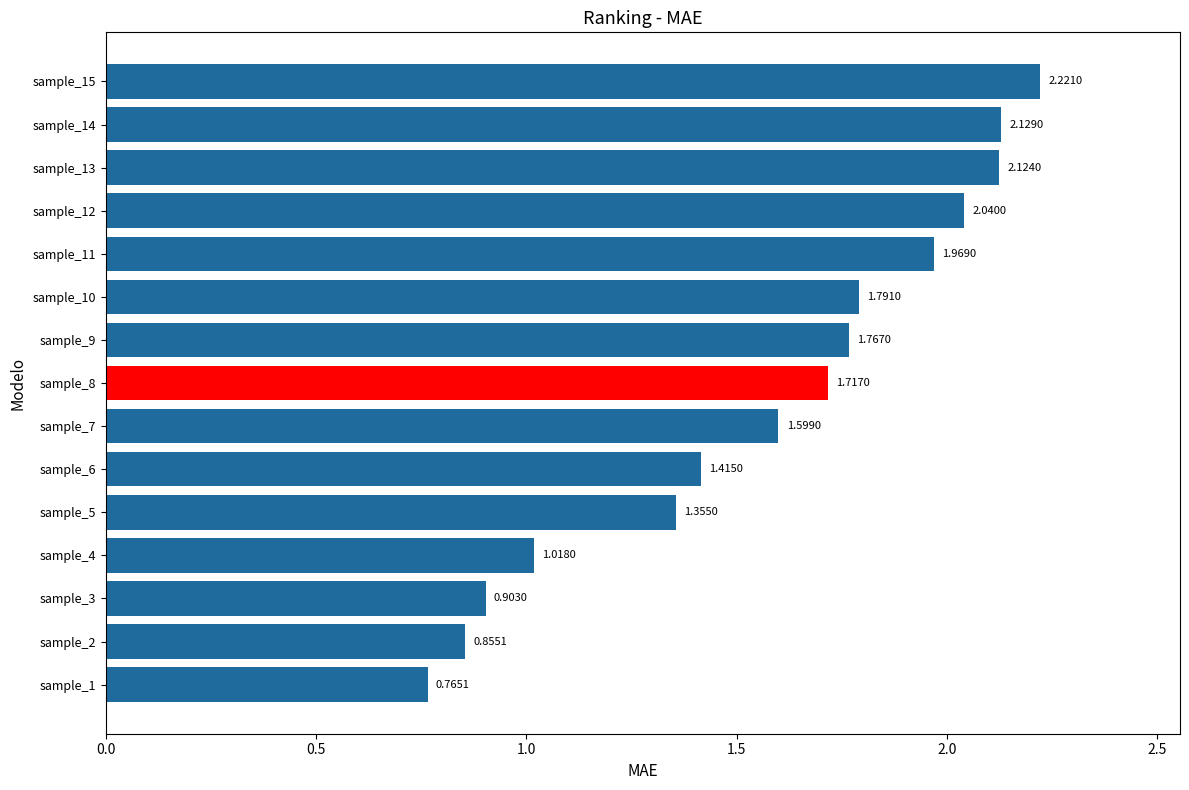

What is the difference between the values at sample_5 and sample_9?

0.4